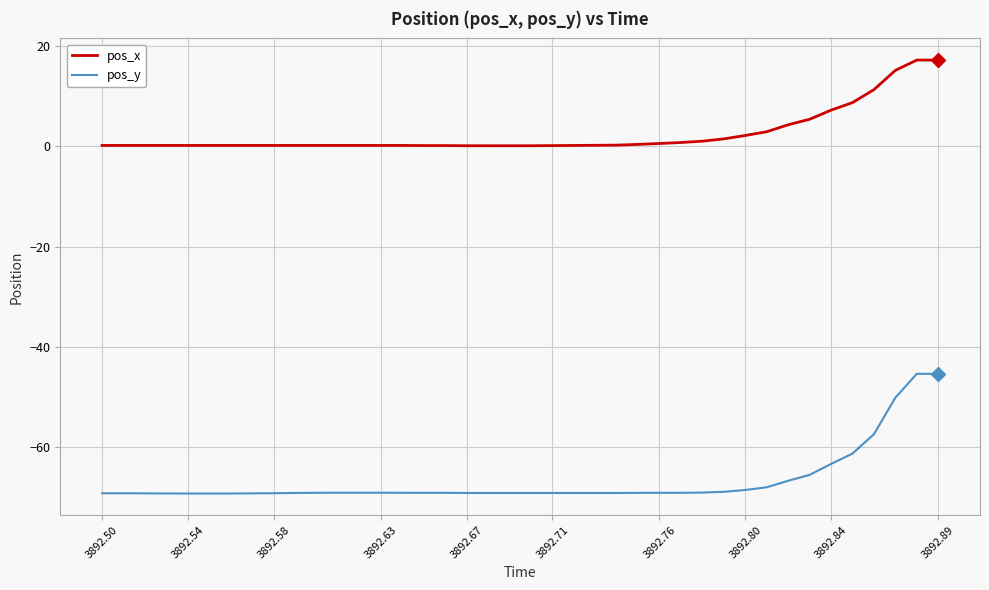

What is the difference between the maximum and second lowest values in the pos_x series?

17.1